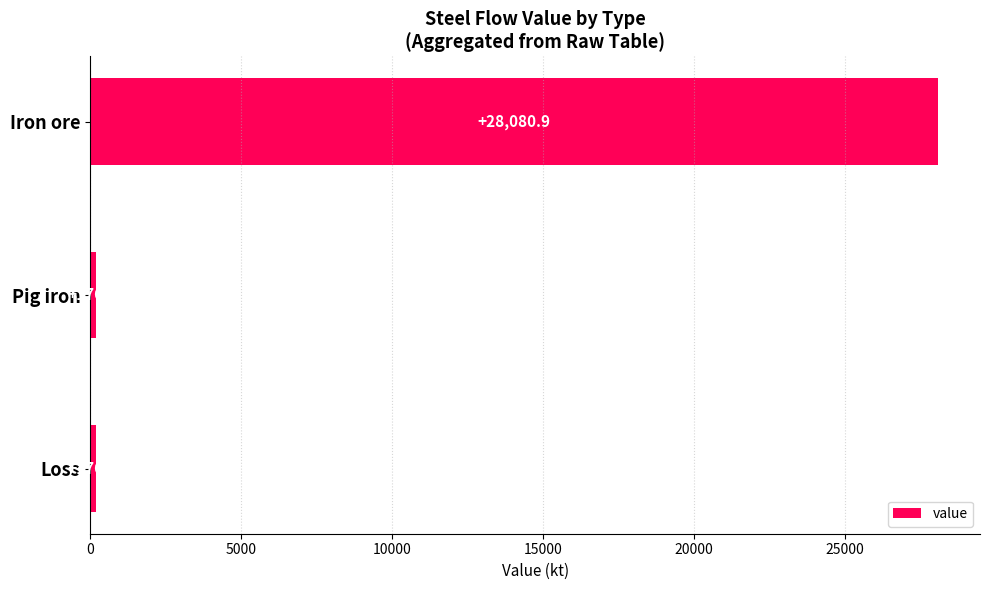

True or false: the data shows 10349.4 at Iron ore.

False